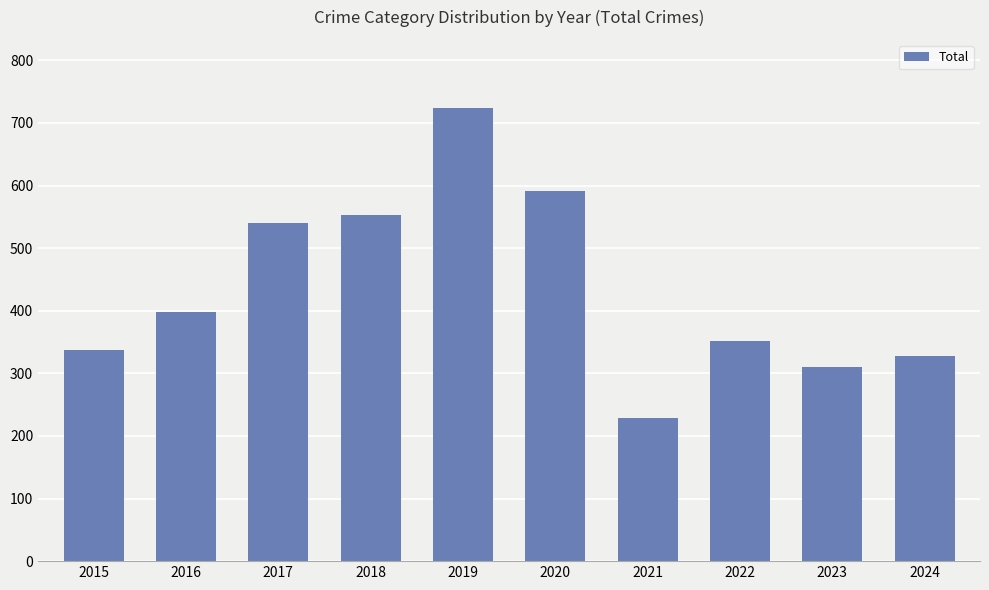

Are the bars horizontal?

No